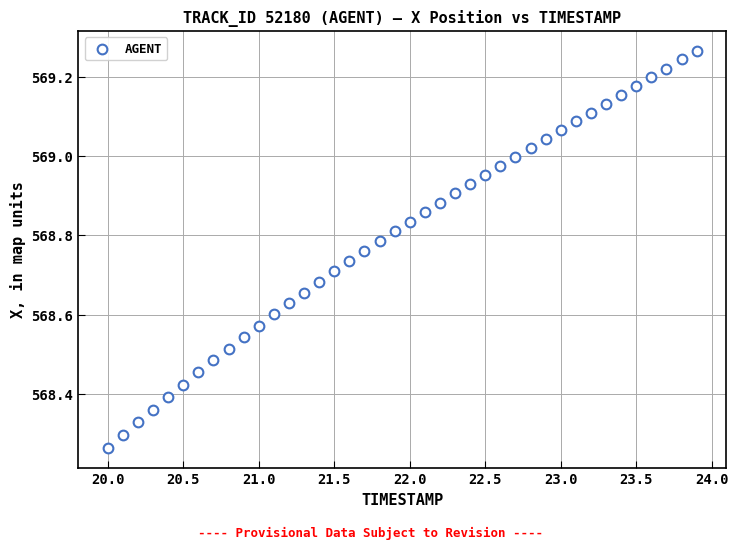

What is the range of Y values (max minus min)?

1.0